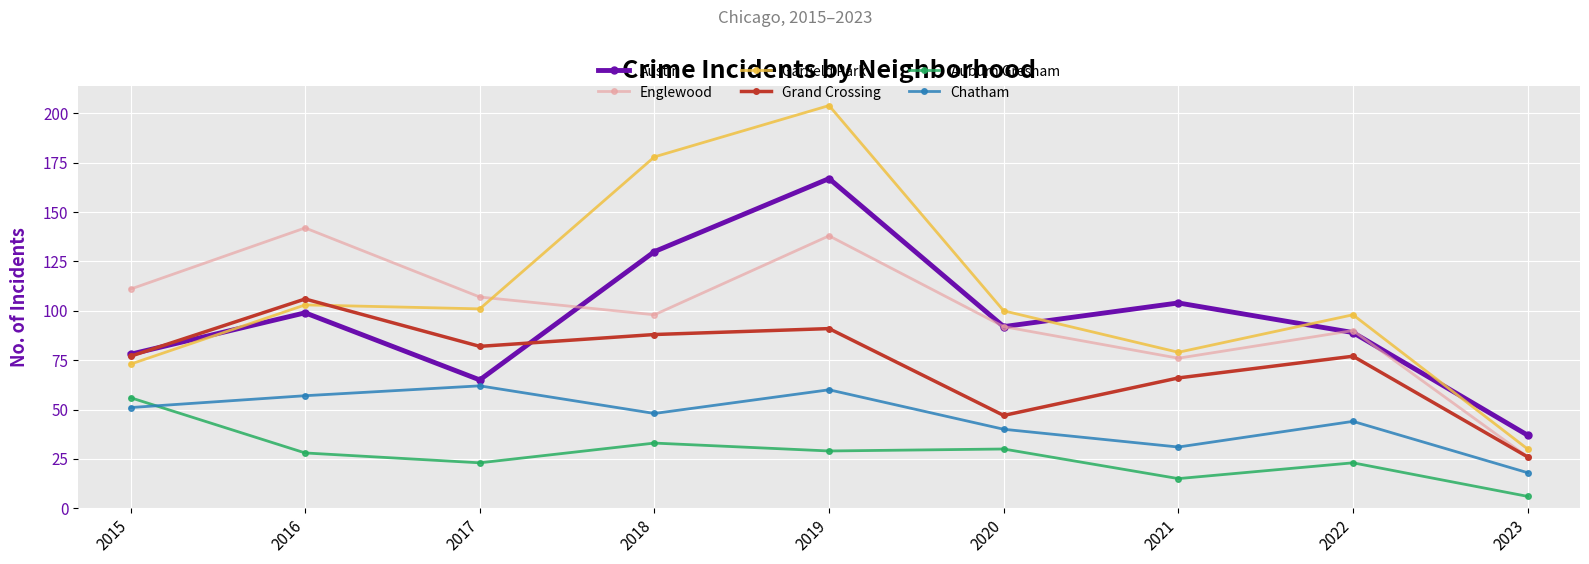

At which category does the chart reach its peak across all series?

2019